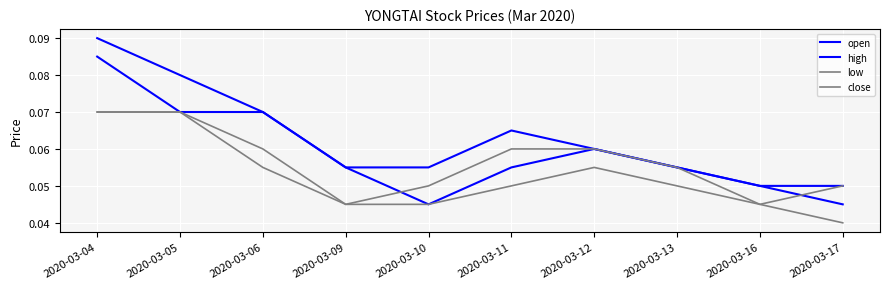

What is the sum of all close values?

0.6